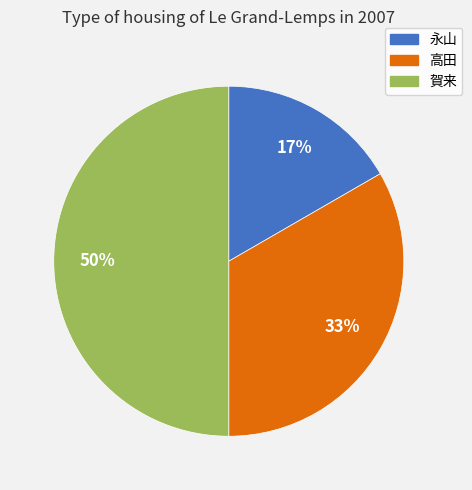

How many segments does this pie chart have?

3